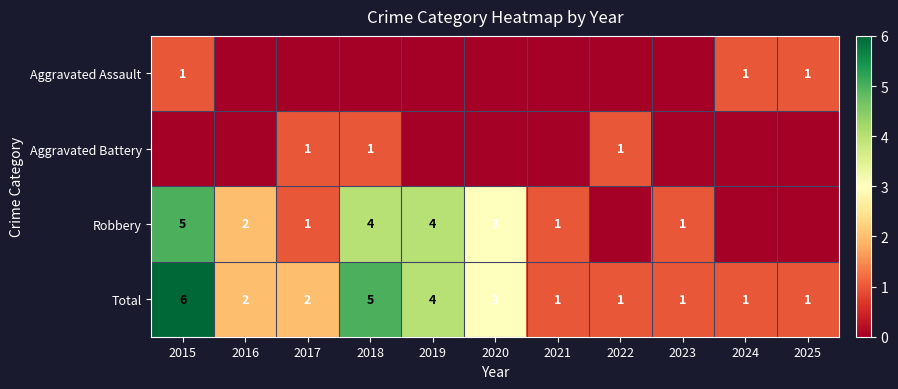

What is the sum of the Total values at 2018 and 2023?

6